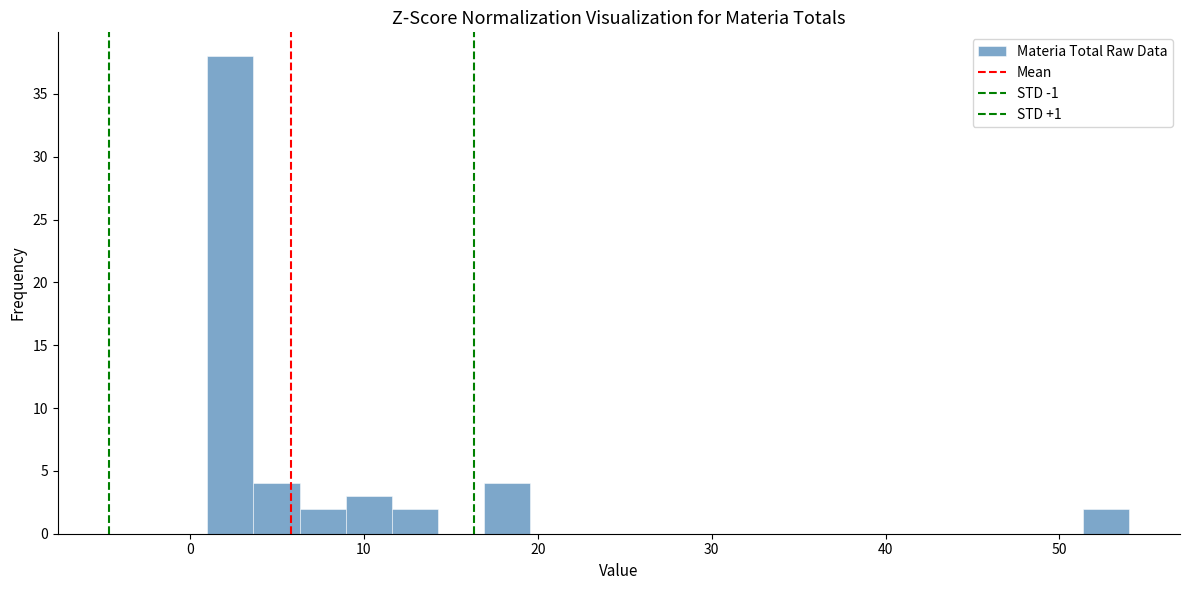

Around what value on the x-axis is the tallest bar? Give the approximate position of its centre, as read against the axis.

2